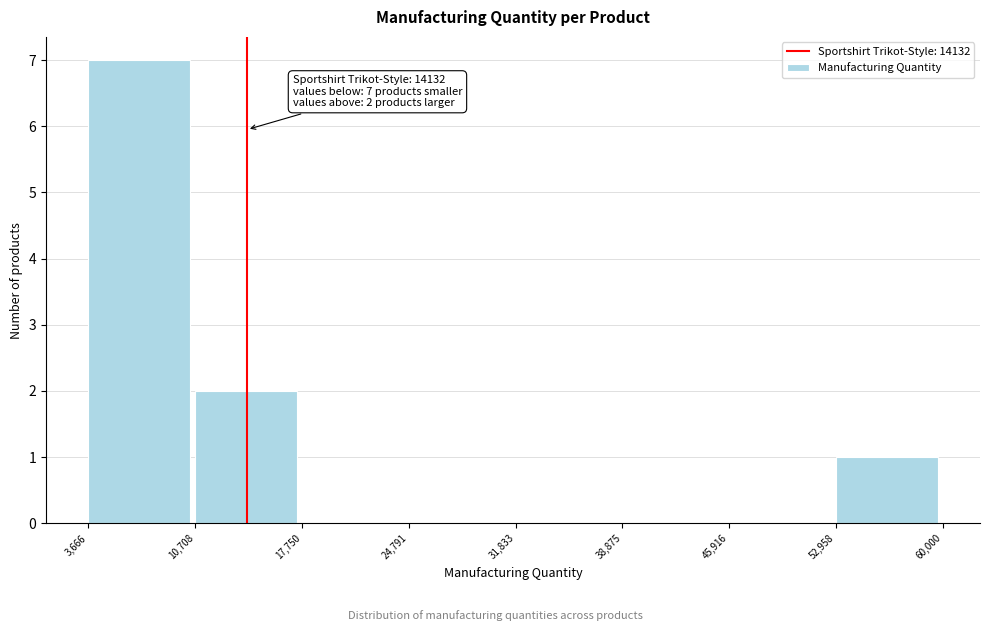

Over which range of the x-axis is the bar tallest?

3,666 to 10,708